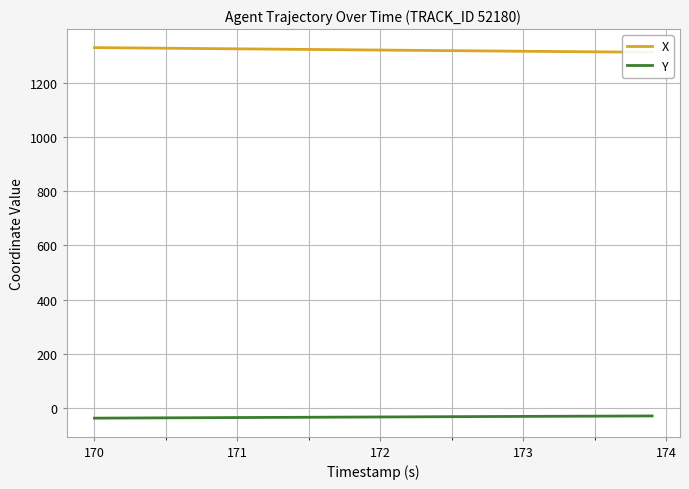

Rank the series by their maximum value, from highest to lowest.

X, Y